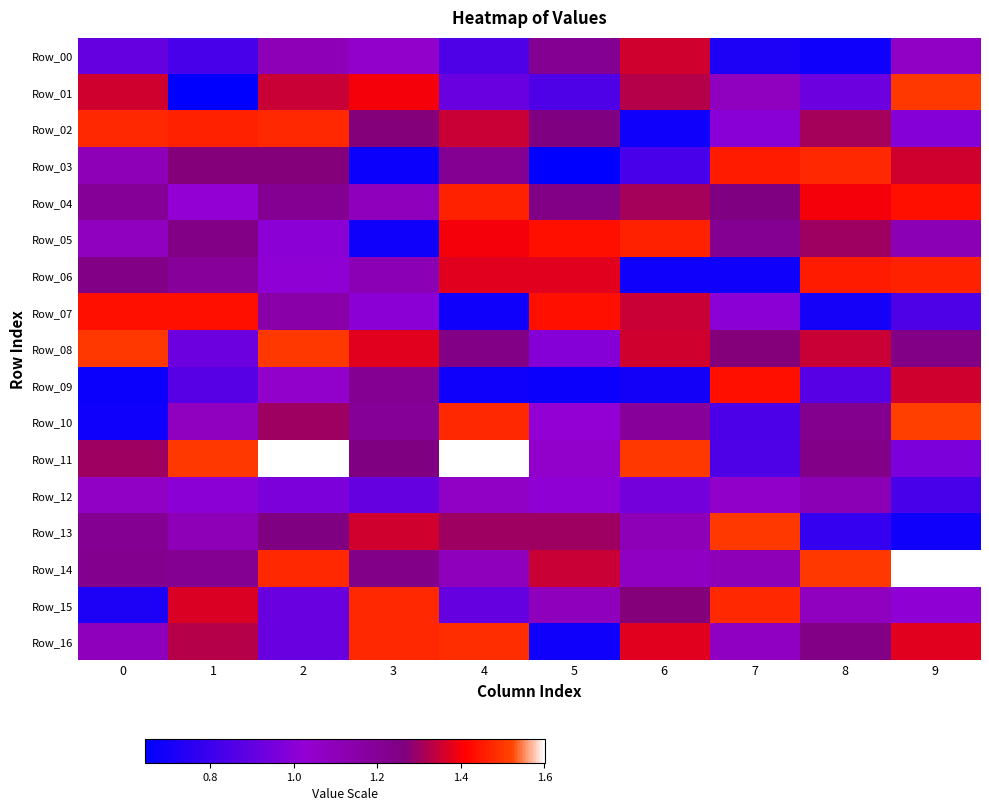

Which series changed the most between 1 and 8?

Row_07